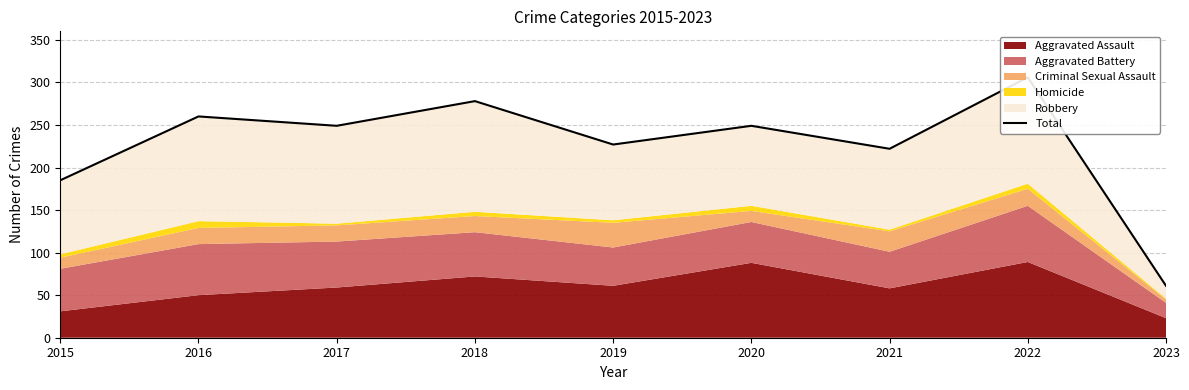

Rank the categories by value from lowest to highest.

2023, 2015, 2021, 2019, 2017, 2020, 2016, 2018, 2022